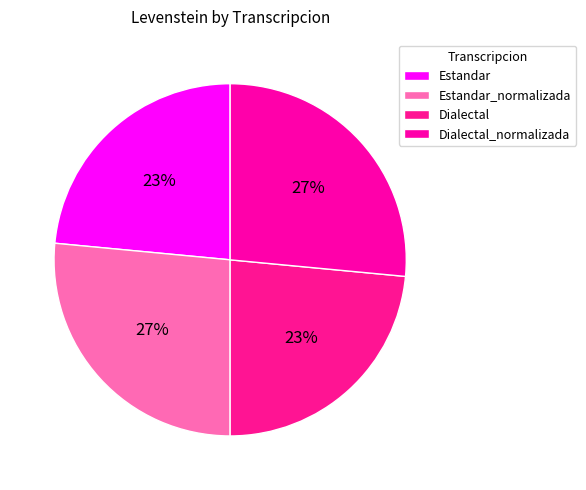

Rank the categories by value from lowest to highest.

Estandar, Dialectal, Estandar_normalizada, Dialectal_normalizada